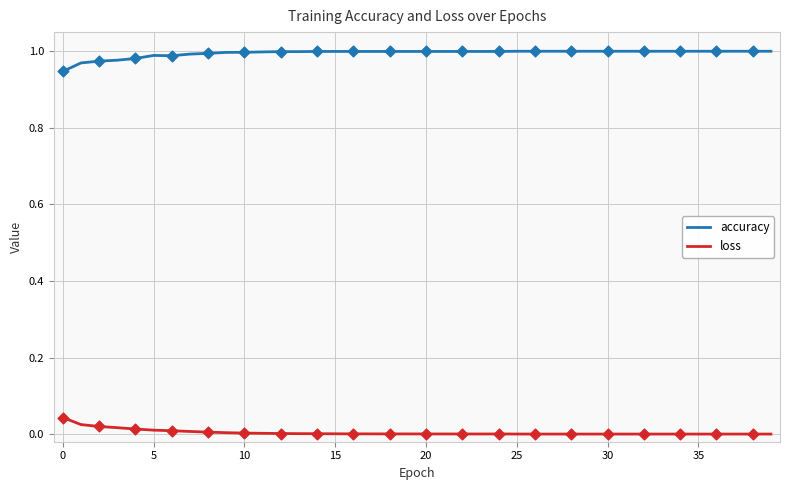

Which series has the largest total across all categories?

accuracy